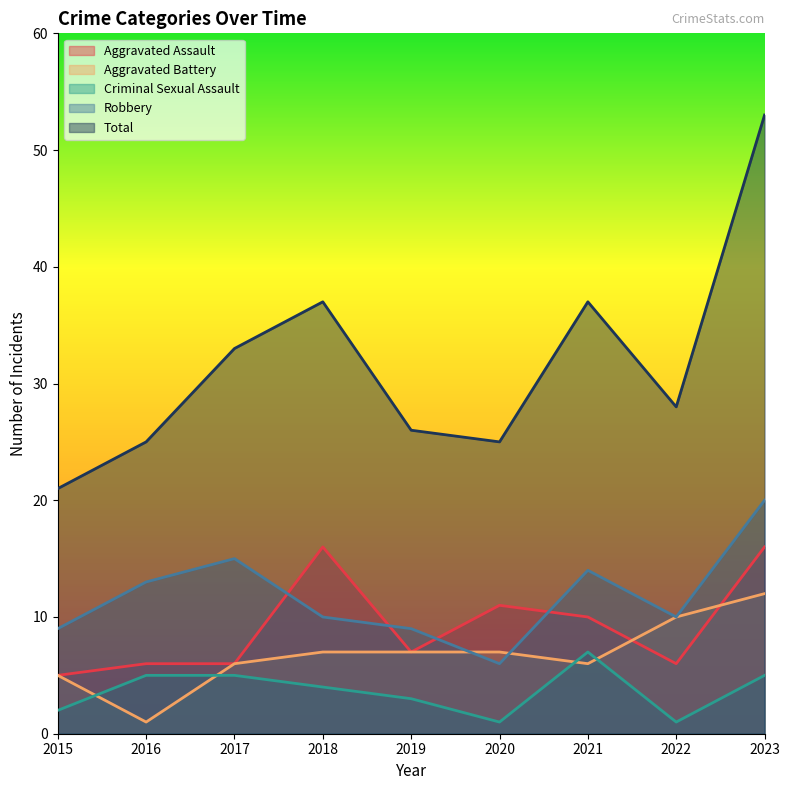

How many lines are shown in the chart?

5